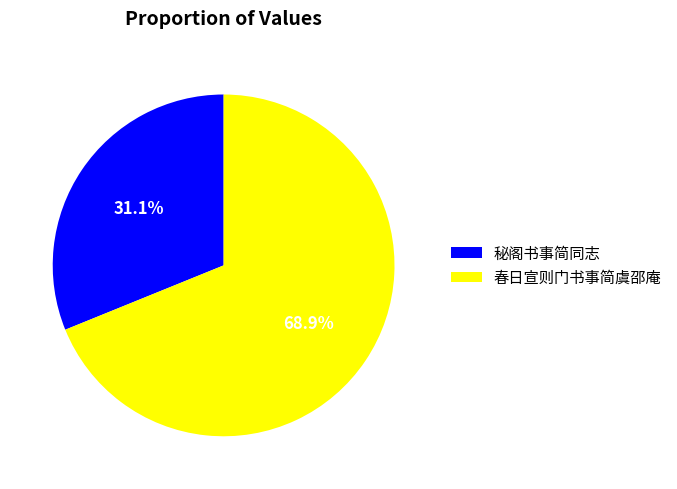

Rank the categories by value from highest to lowest.

春日宣则门书事简虞邵庵, 秘阁书事简同志